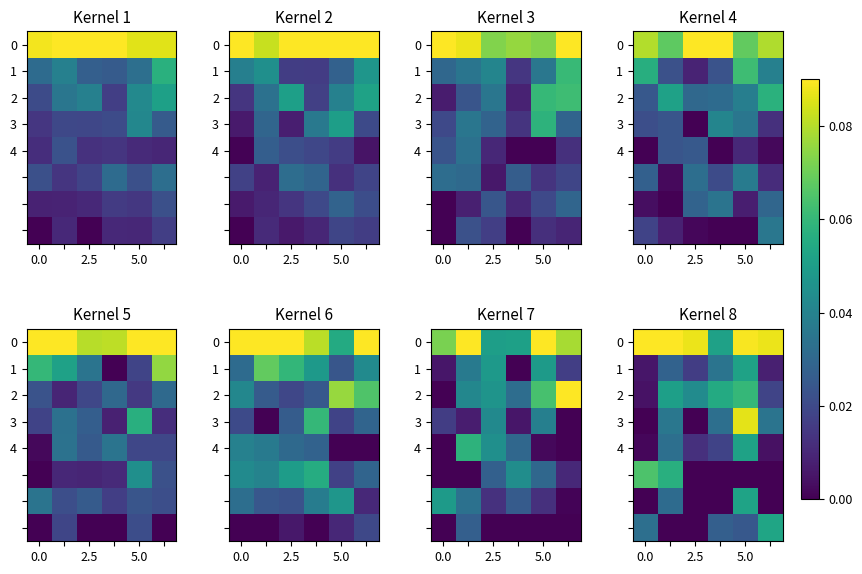

What is the total value across all series at 0.0?

0.2